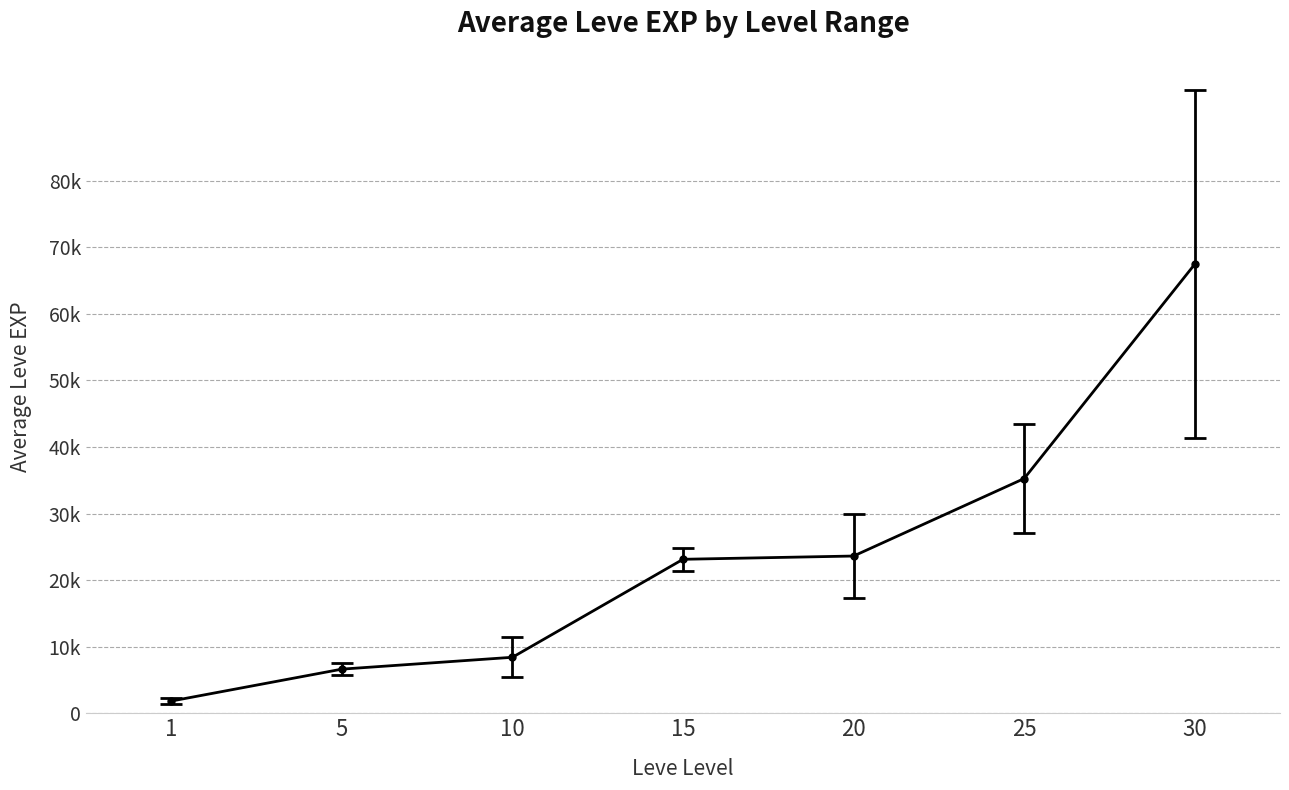

Does the chart have visible grid lines?

Yes